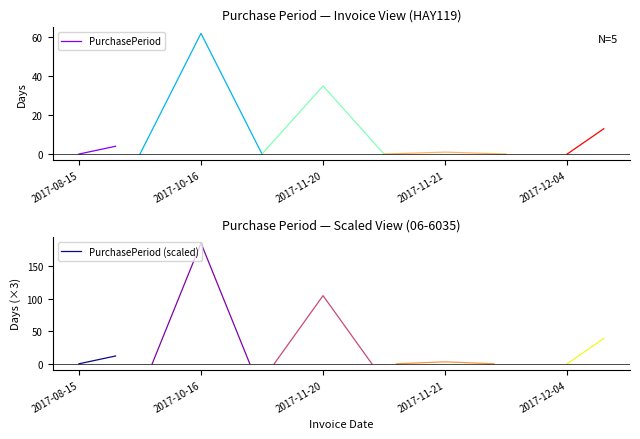

Which series has the largest range (max minus min)?

PurchasePeriod (scaled)